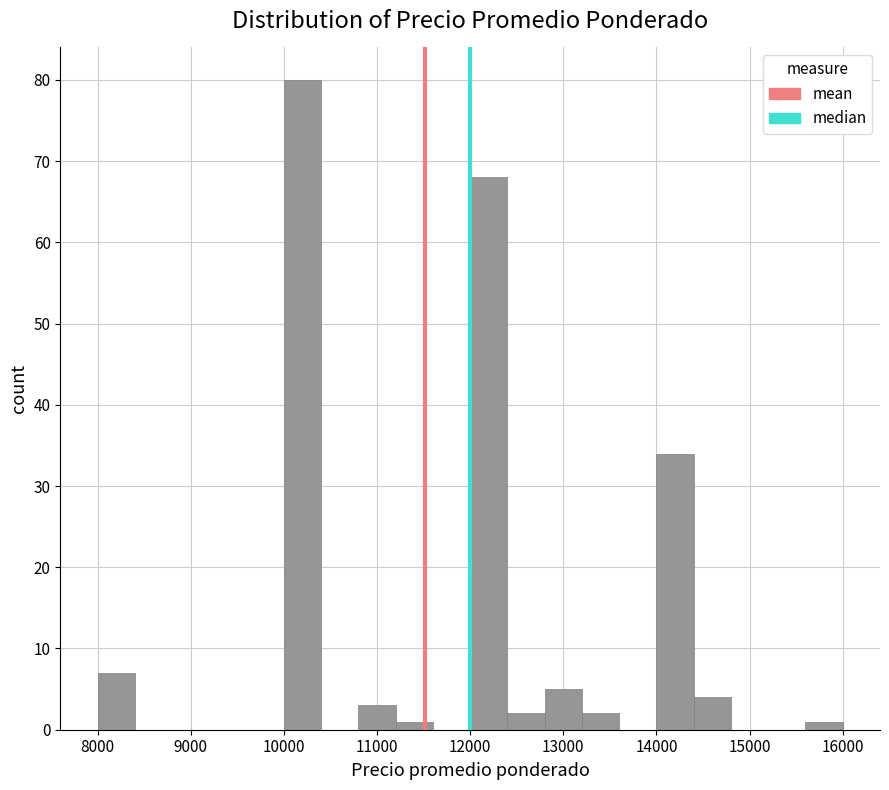

Reading left to right, list every bar in this chart as the range it spans on the x-axis followed by its height. The values are not printed on the chart, so give them approximately, as read against the axis.

8000 to 8400: 7
8400 to 8800: 0
8800 to 9200: 0
9200 to 9600: 0
9600 to 10000: 0
10000 to 10400: 80
10400 to 10800: 0
10800 to 11200: 3
11200 to 11600: 1
11600 to 12000: 0
12000 to 12400: 68
12400 to 12800: 2
12800 to 13200: 5
13200 to 13600: 2
13600 to 14000: 0
14000 to 14400: 34
14400 to 14800: 4
14800 to 15200: 0
15200 to 15600: 0
15600 to 16000: 1